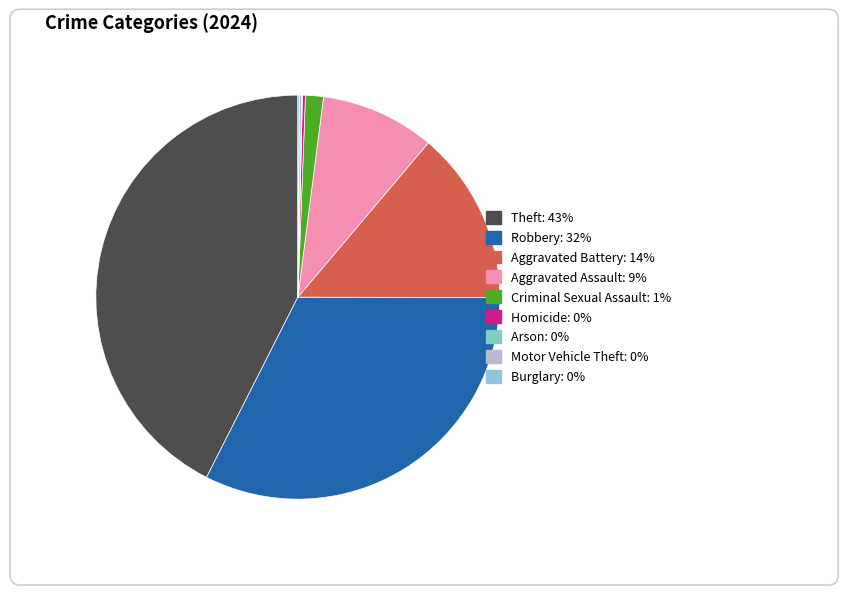

Does any single category account for the majority?

No